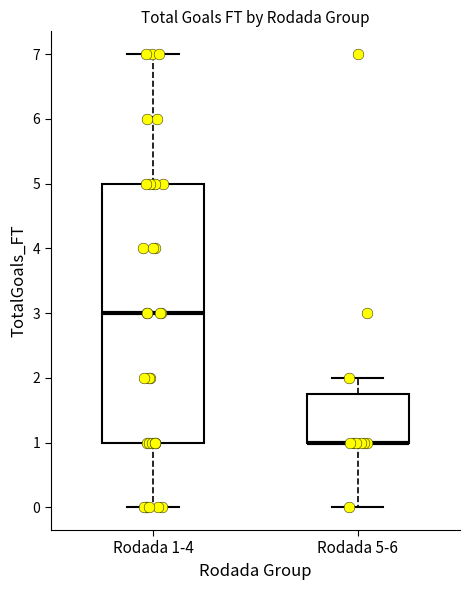

Comparing the boxes themselves (not the whiskers), which one is the tallest?

Rodada 1-4